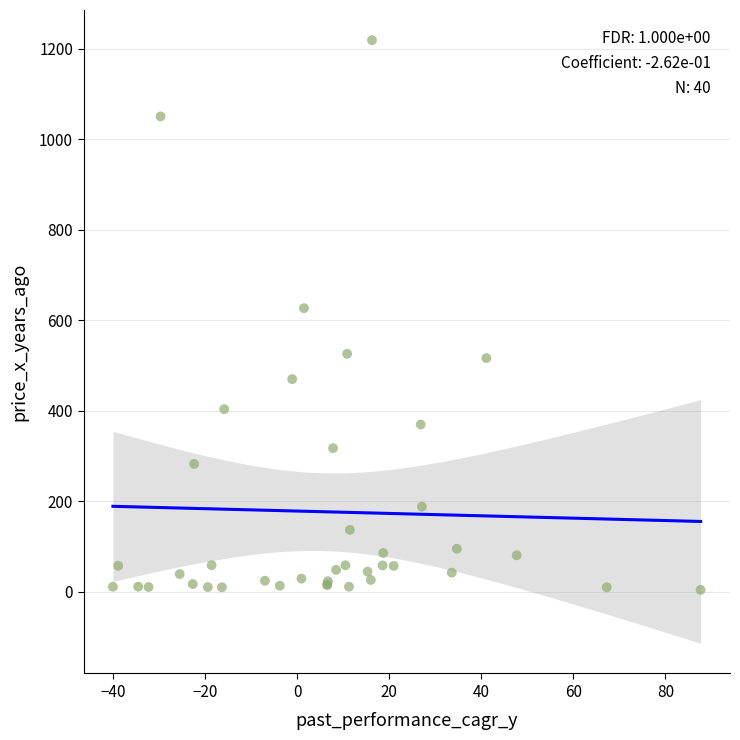

What Y value in the scatter plot is closest to 611?

626.3